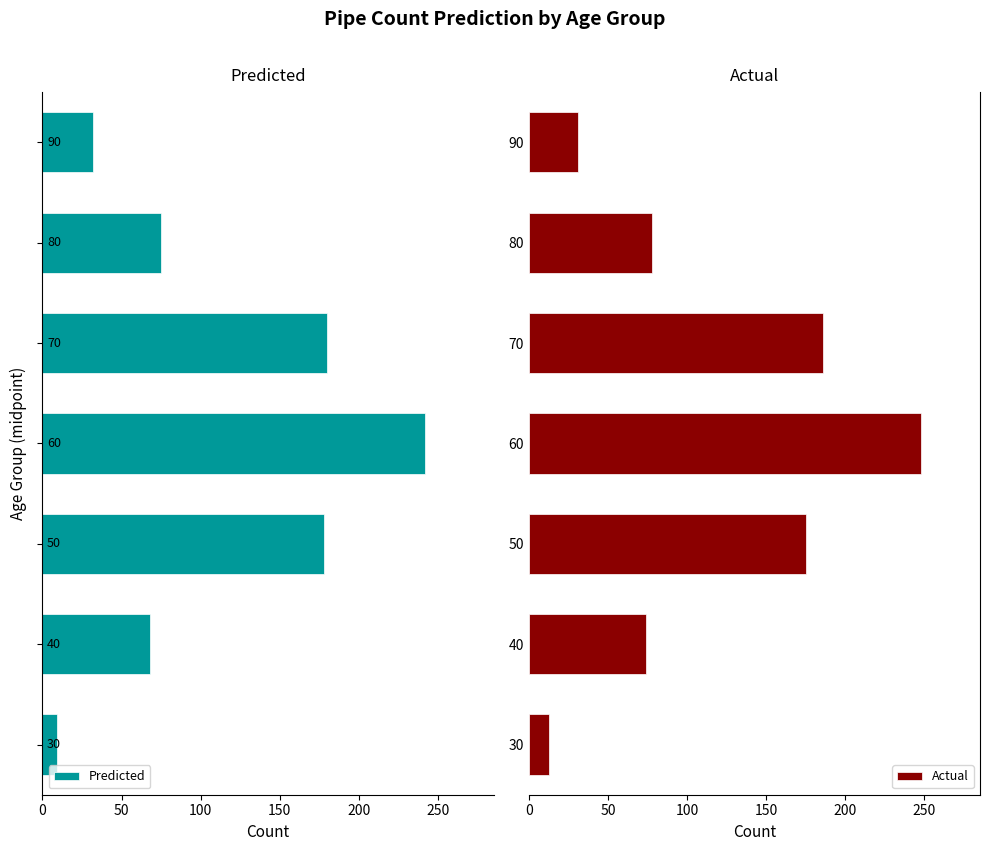

At which label is Actual closest to 130?

50